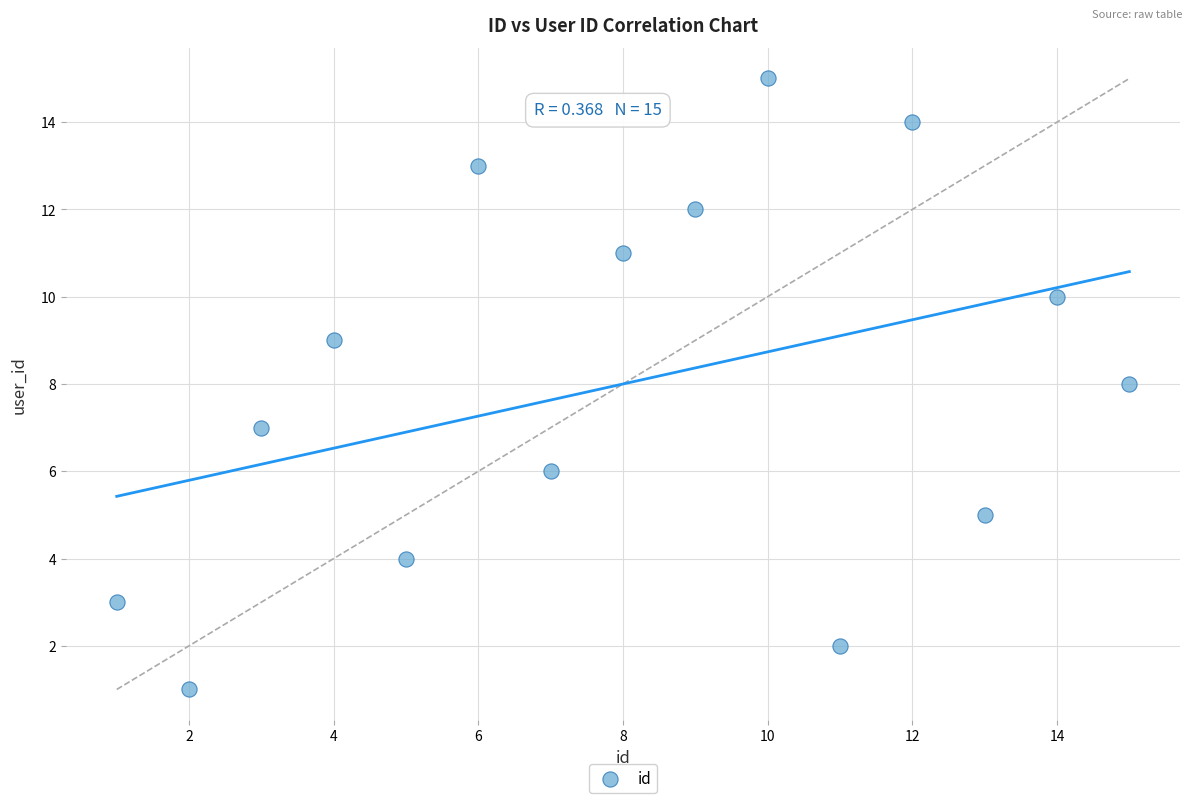

What is the range of Y values (max minus min)?

14